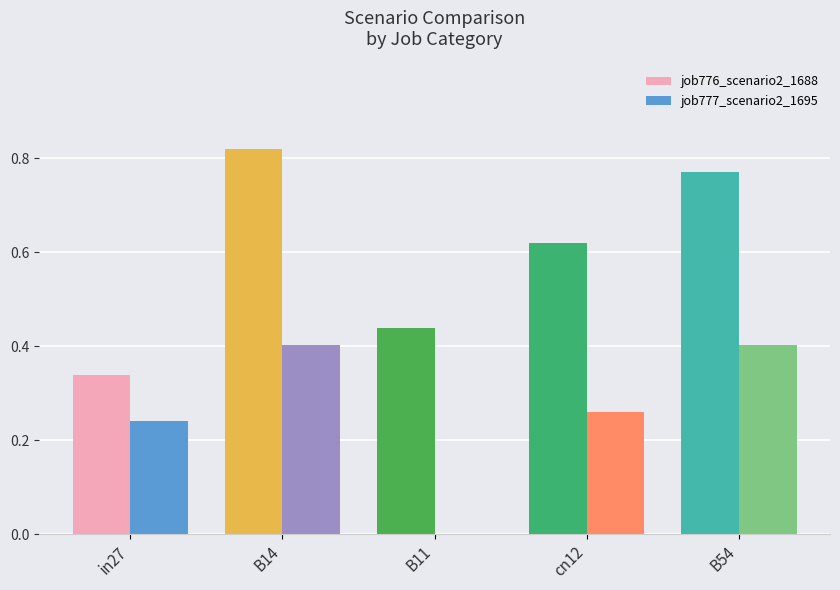

Is it true that job776_scenario2_1688 equals 0.6 at B11?

False